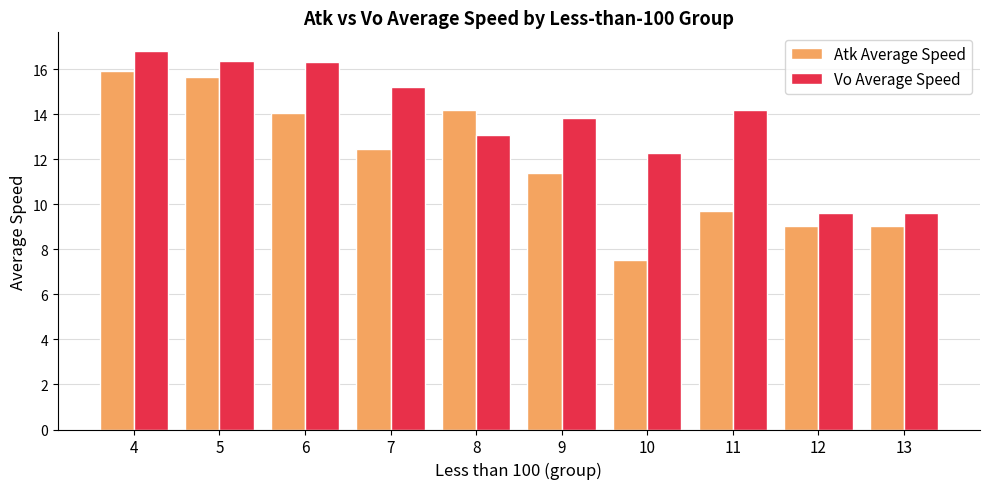

How many groups of bars are there?

10